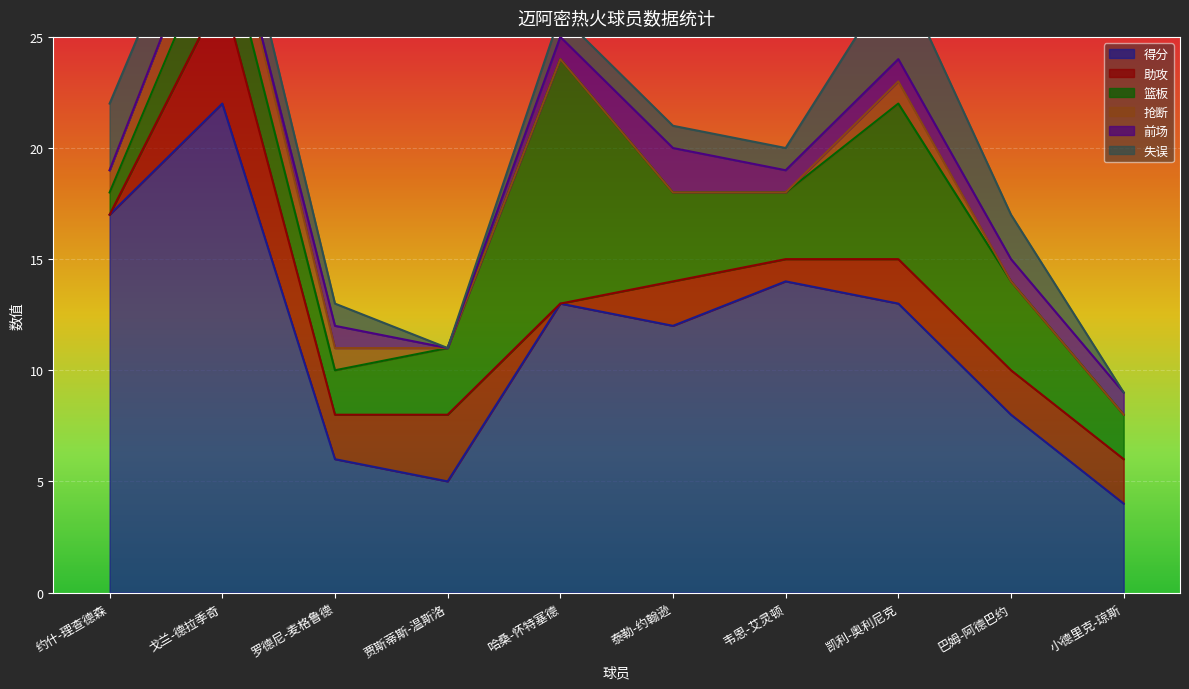

True or false: 篮板 and 抢断 intersect in this chart.

False